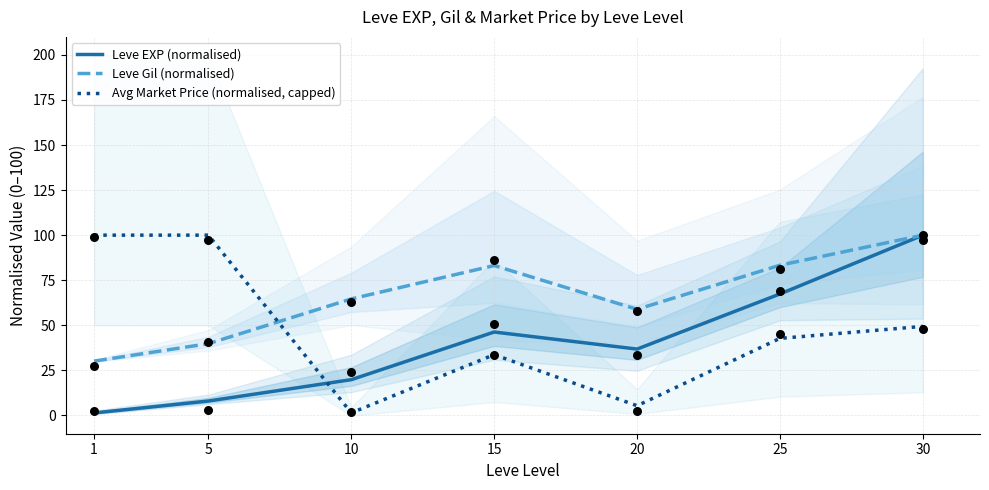

Which series has the largest total across all categories?

Leve Gil (normalised)